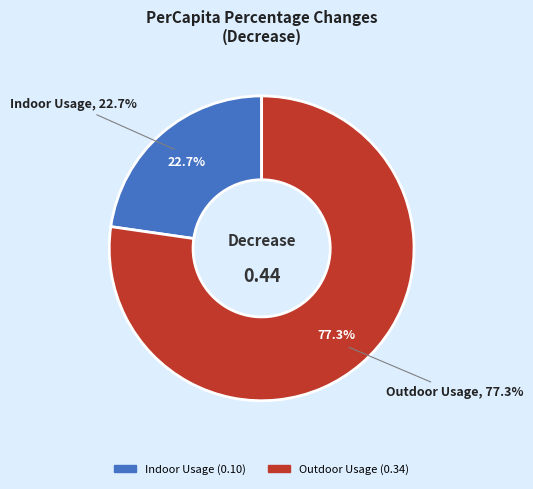

What percentage is the Outdoor Usage slice, to the nearest percent?

77%